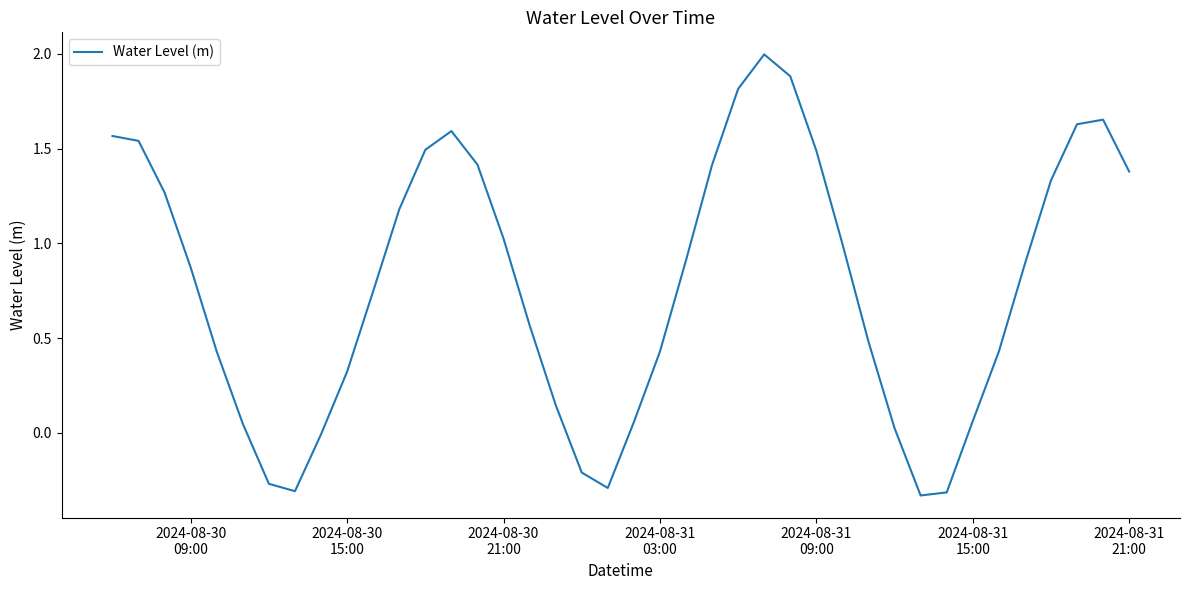

What is the maximum value shown in the chart?

2.0